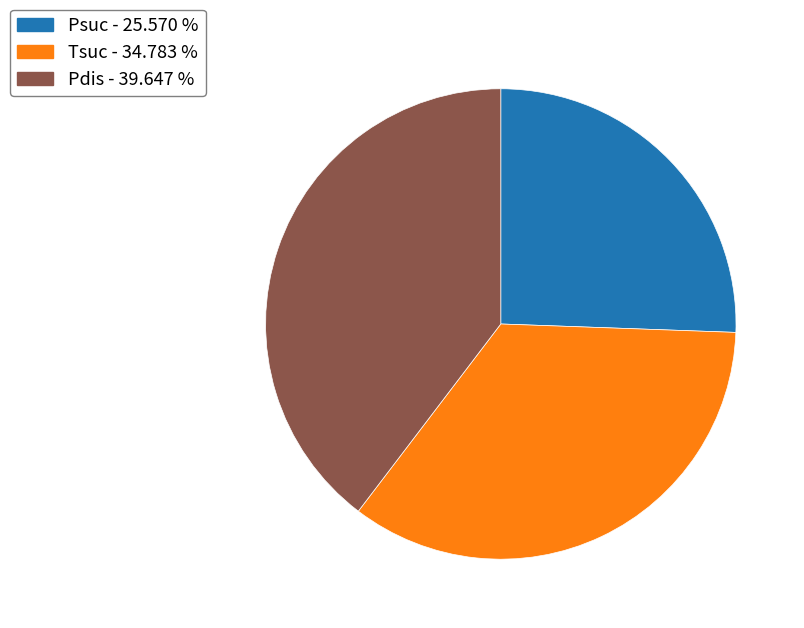

Count the number of slices in the pie.

3